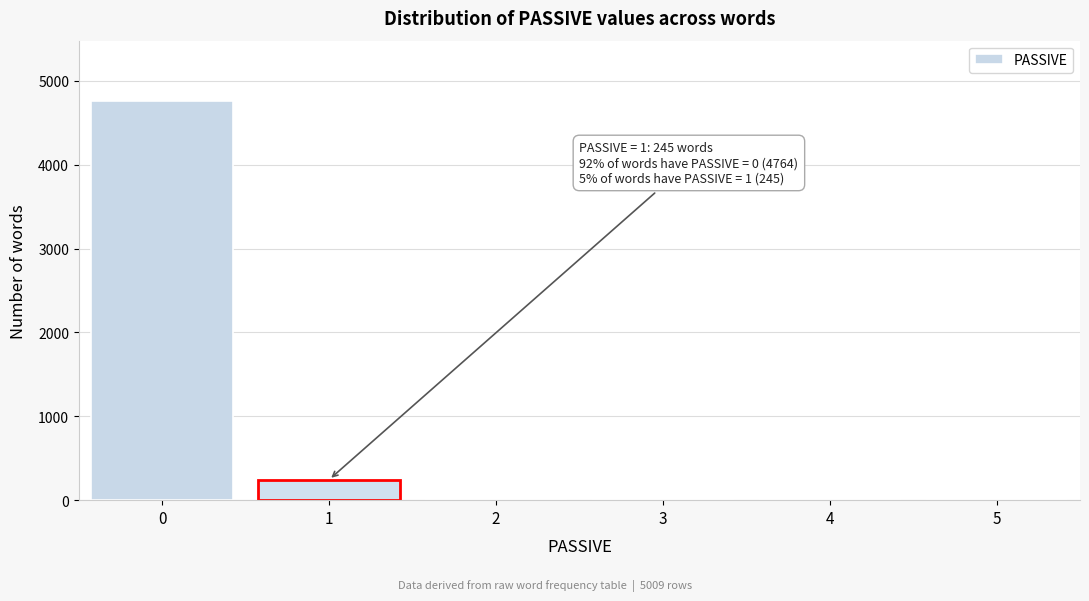

Reading right to left, what are all the values shown in this chart?

5=0	4=0	3=0	2=0	1=245	0=4764